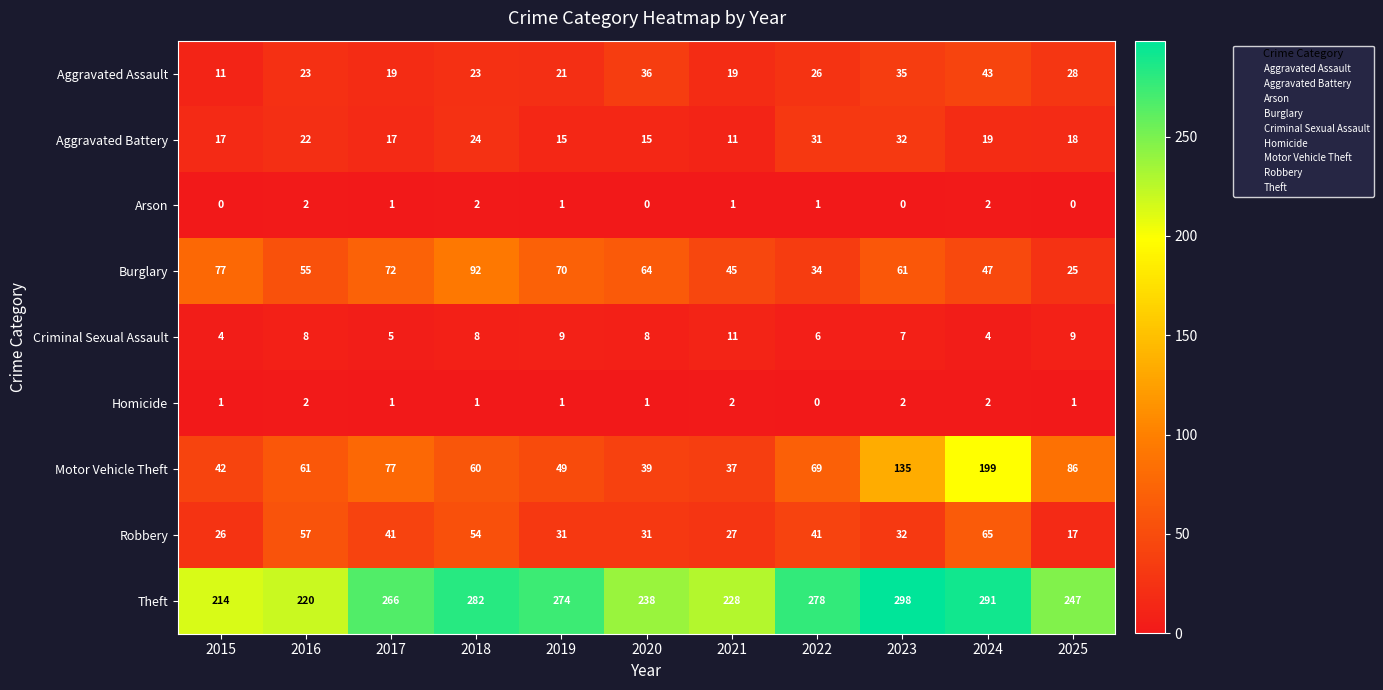

Which series has the largest range (max minus min)?

Motor Vehicle Theft